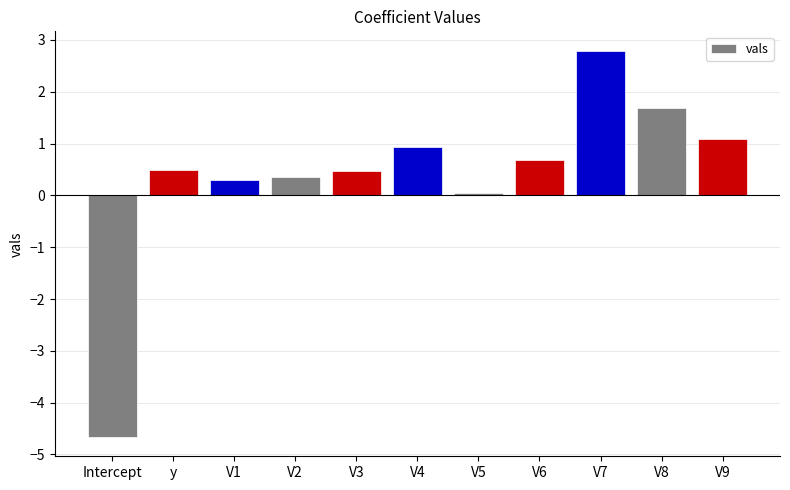

How many data points does each series have?

11